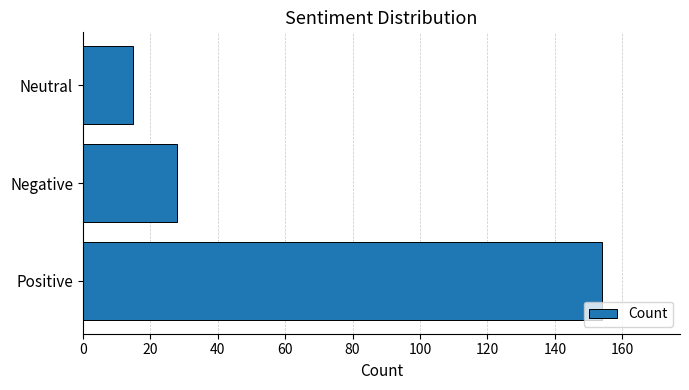

Reading top to bottom, what are all the values shown in this chart?

Neutral=15	Negative=28	Positive=154